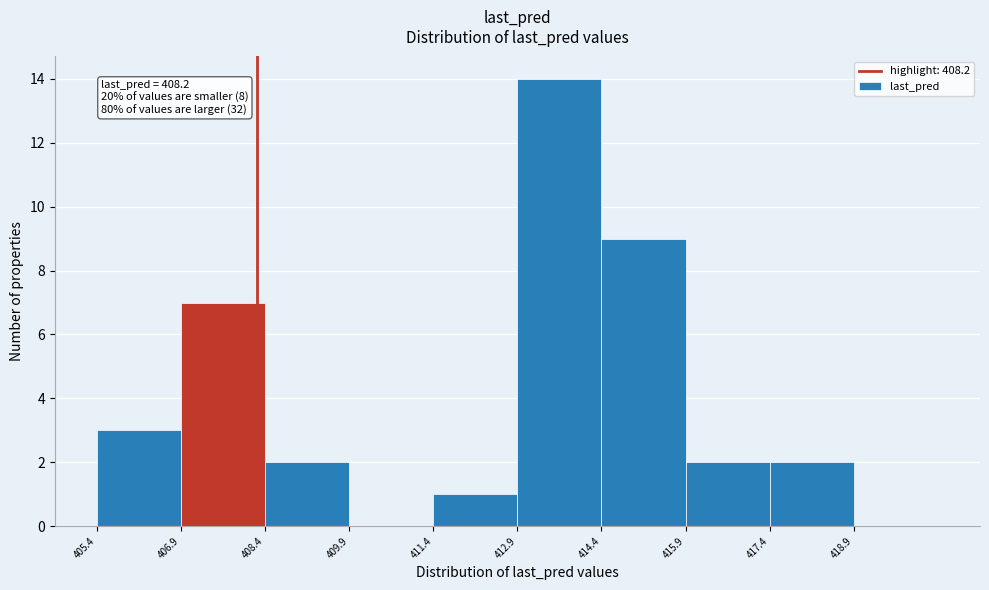

Which range on the x-axis has the tallest bar?

412.8 to 414.4